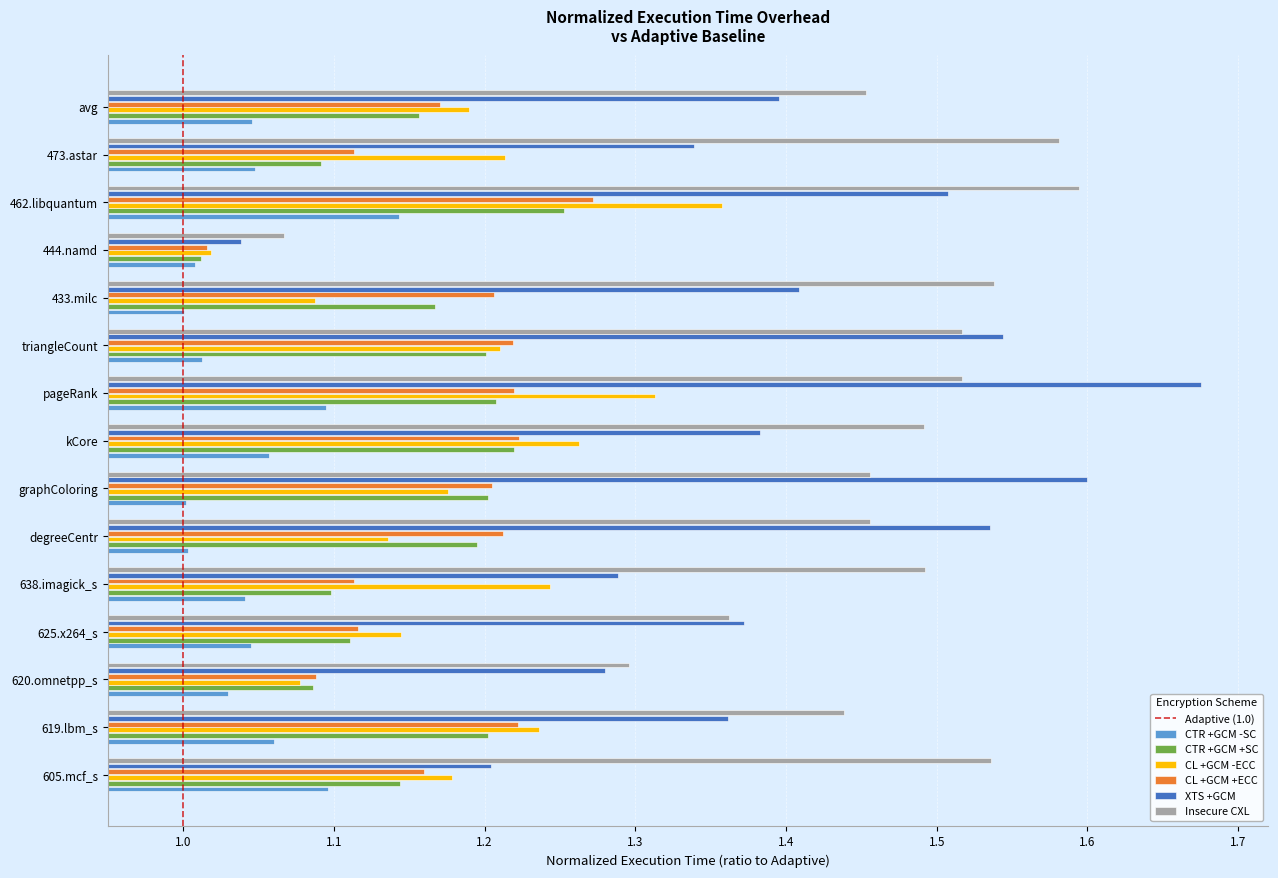

Is it true that CTR +GCM +SC equals 1.8 at graphColoring?

False